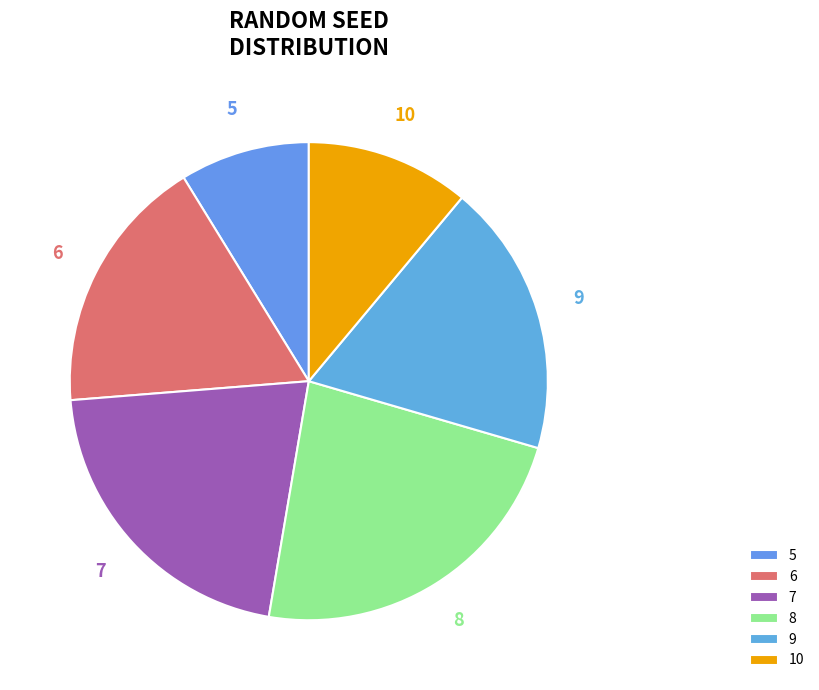

What is the largest slice in the pie chart?

8